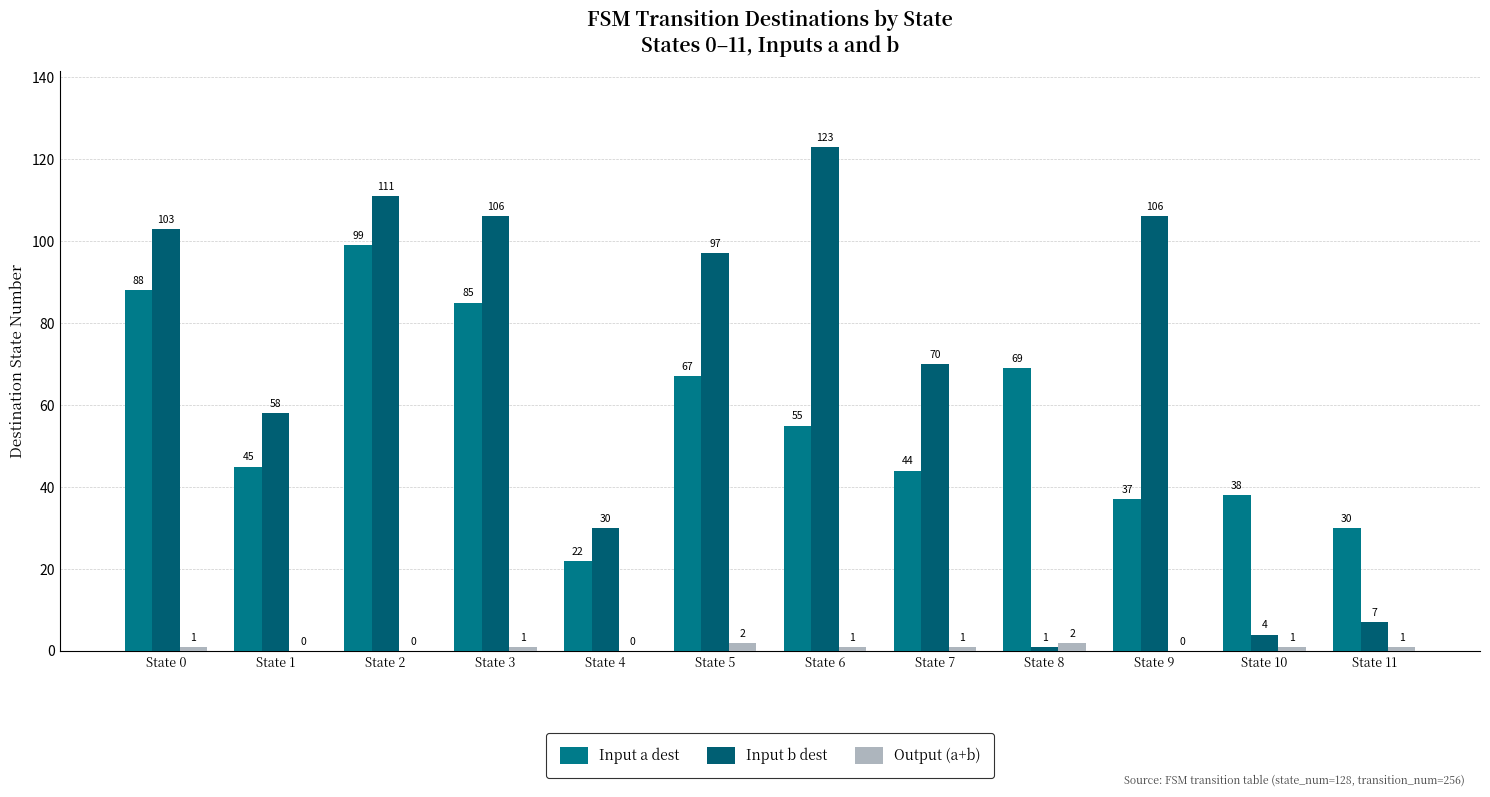

At State 10, list the series in order from smallest to largest.

Output (a+b), Input b dest, Input a dest